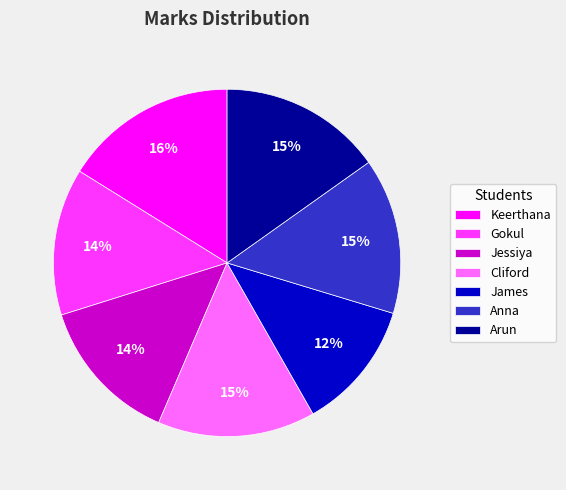

Is Jessiya the majority of the pie?

No